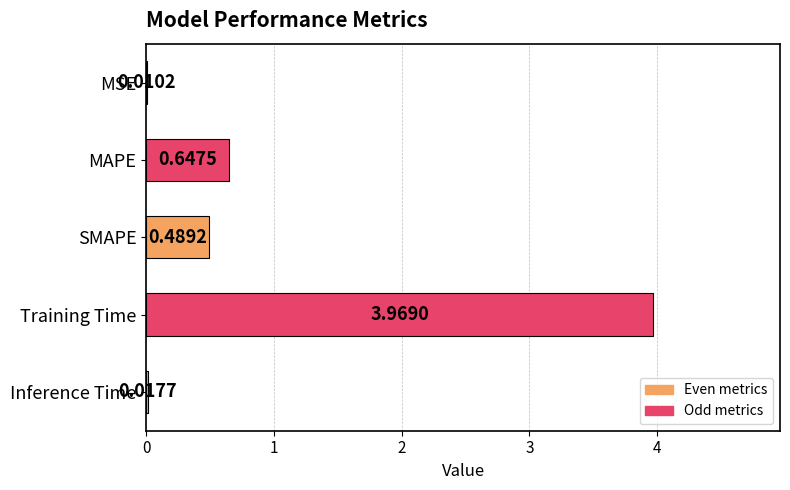

Where is the data nearest to the value 1?

MAPE